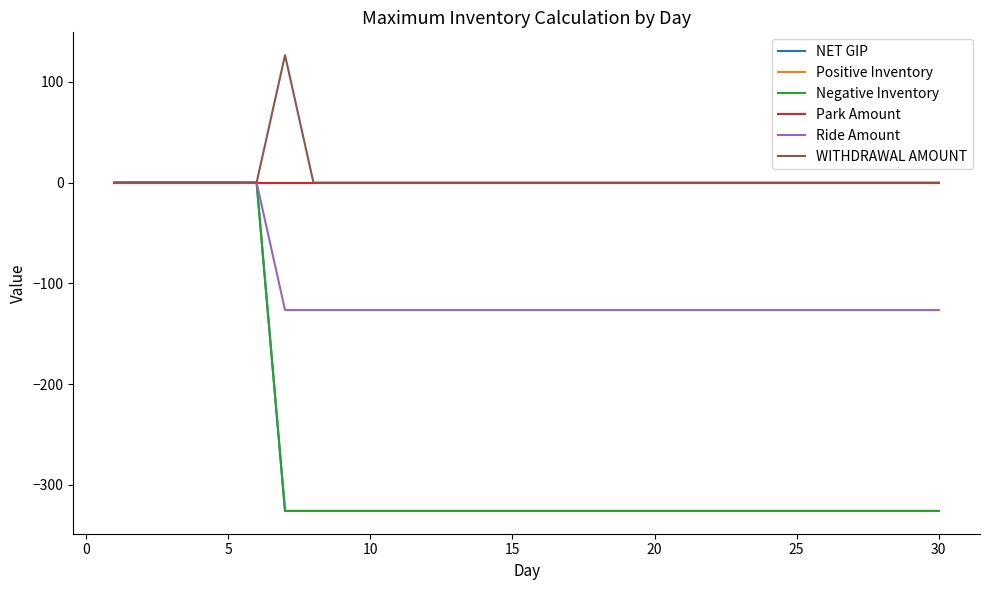

Does the chart have visible grid lines?

No